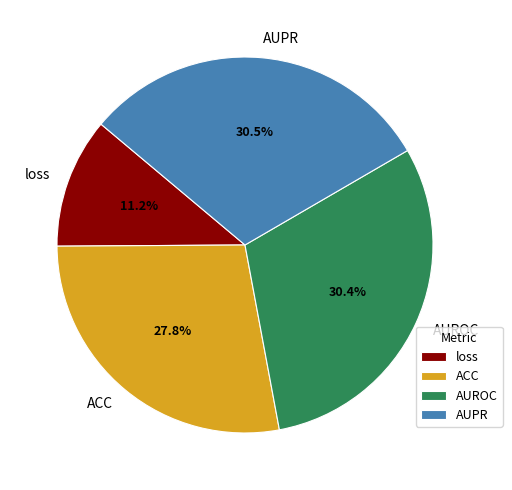

Does any single category account for the majority?

No